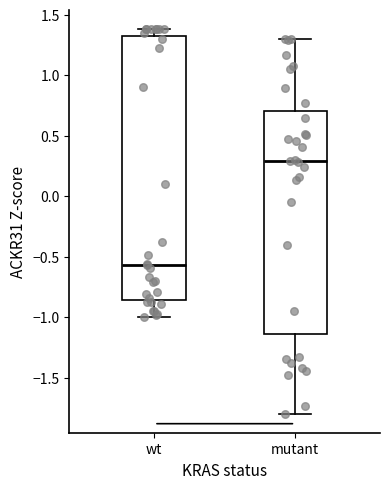

Reading left to right, transcribe this box plot: for each box, give where its median line is, the range the box spans, and where its two whiskers end, as read against the y-axis. The values are not printed on the chart, so give them approximately, as read against the axis.

wt: median -0.55, box -0.85 to 1.30, whiskers -1.00 to 1.40
mutant: median 0.30, box -1.15 to 0.70, whiskers -1.80 to 1.30